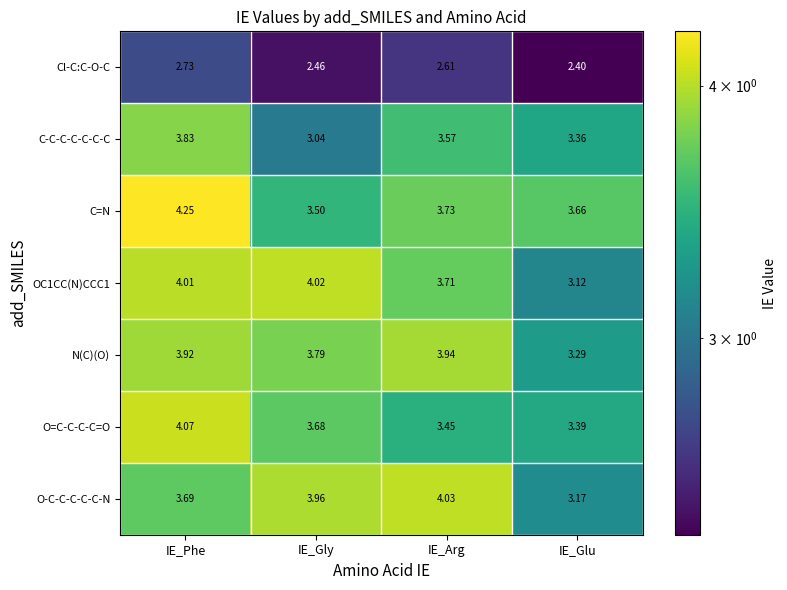

Count the number of categories in the chart.

4